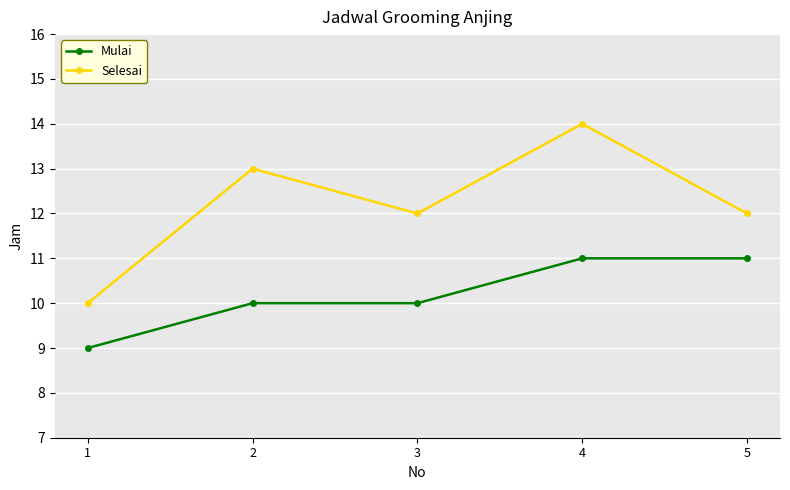

What is the minimum value for Selesai?

10